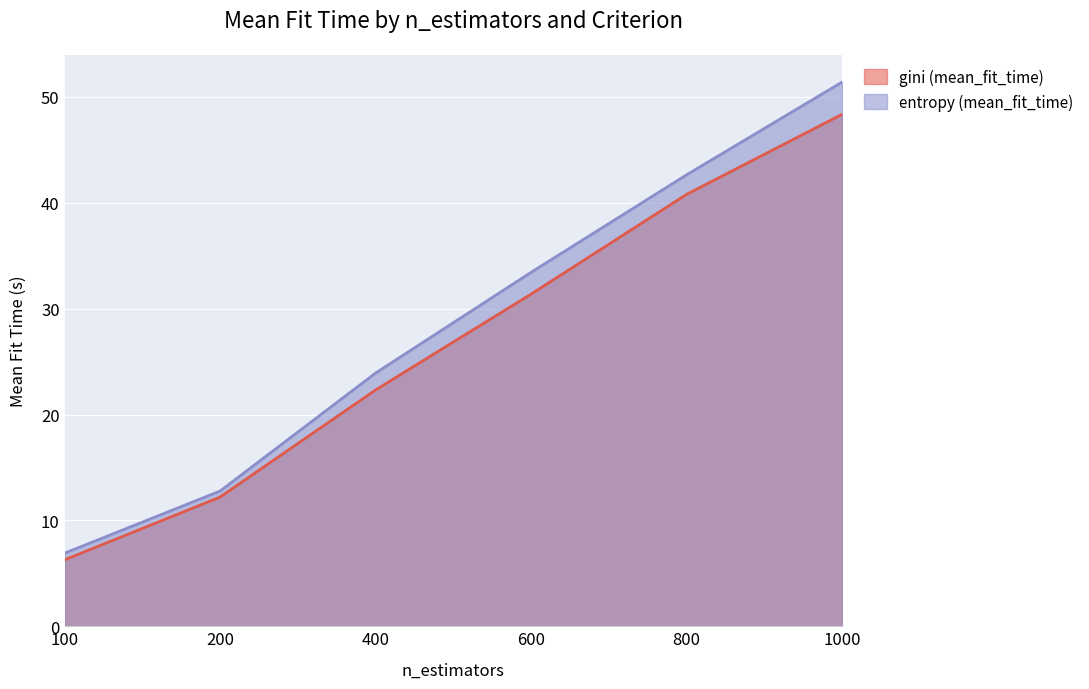

What is the value of the entropy (mean_fit_time) point at the 1st from the left?

6.9